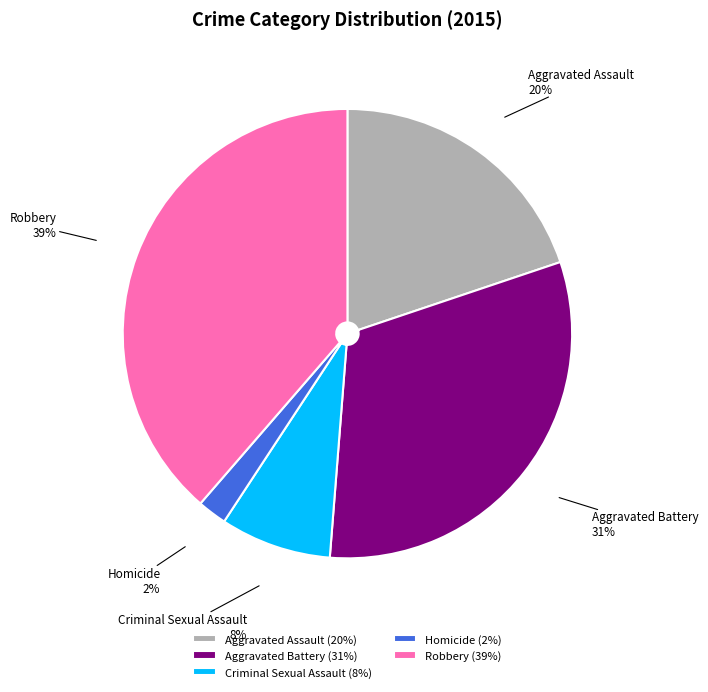

Count the number of slices in the pie.

5